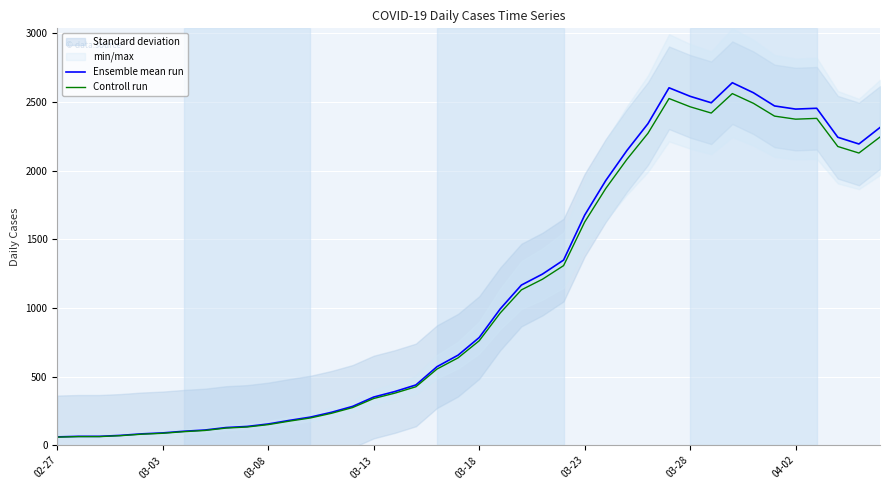

What is the maximum value shown in the chart?

2639.0